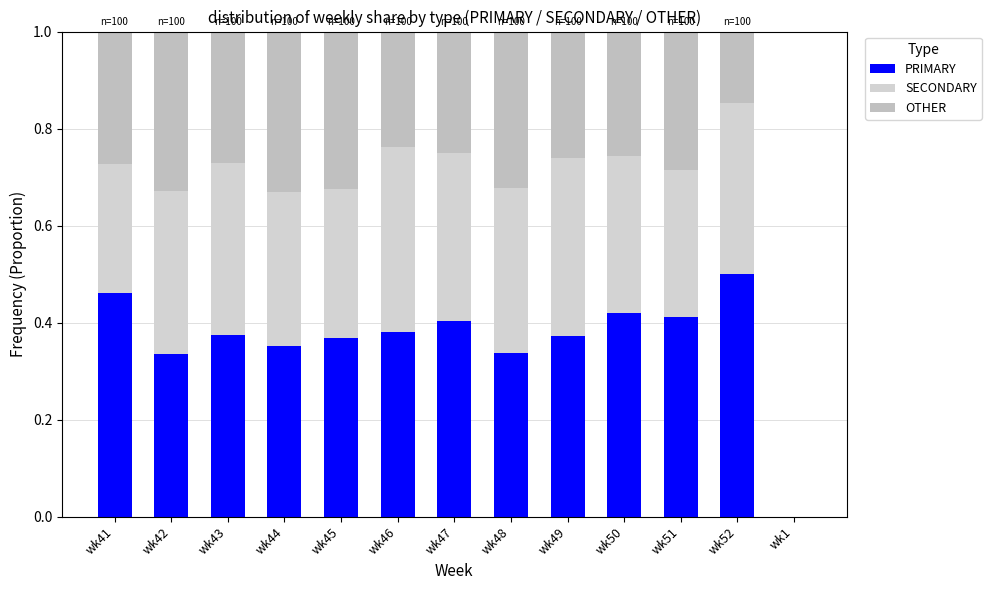

How many distinct data groups are displayed?

3